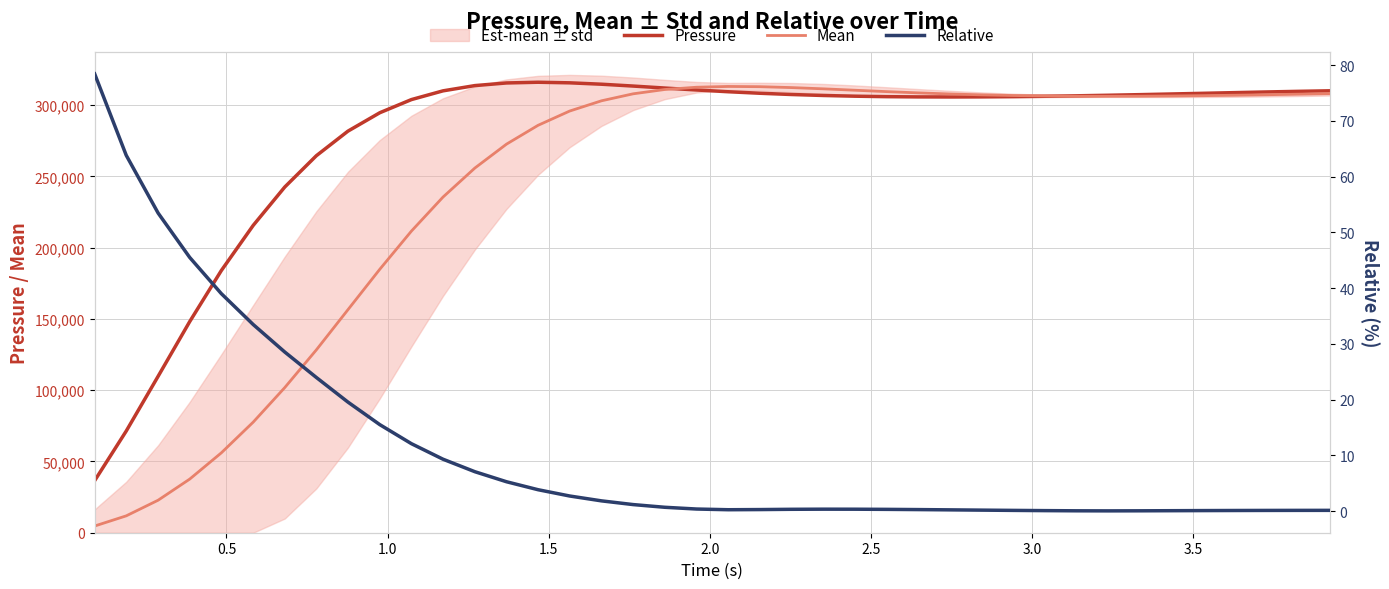

What is the minimum value for Pressure?

36529.8